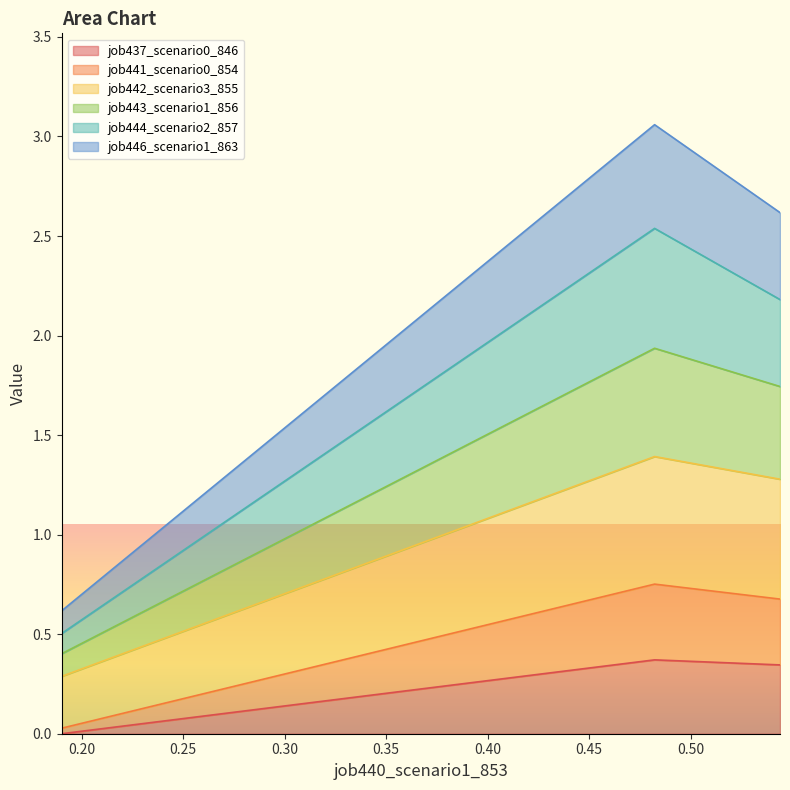

The job444_scenario2_857 series shows 0.5 at in27. True or false?

True